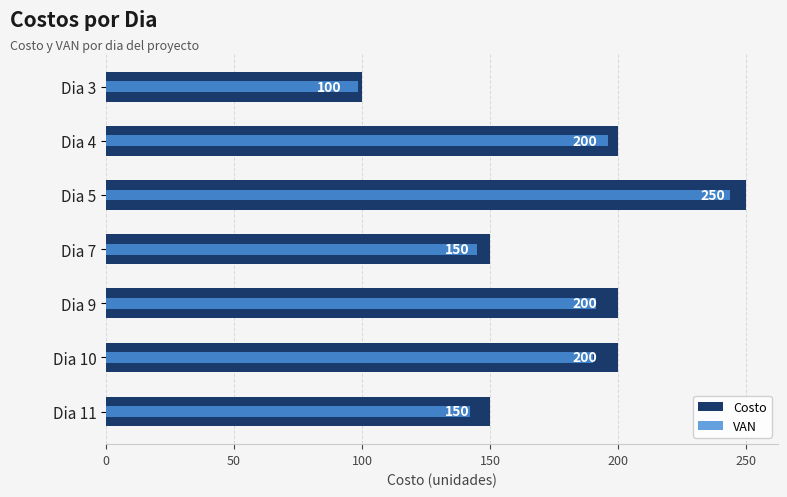

How many values in the VAN series exceed 190?

4